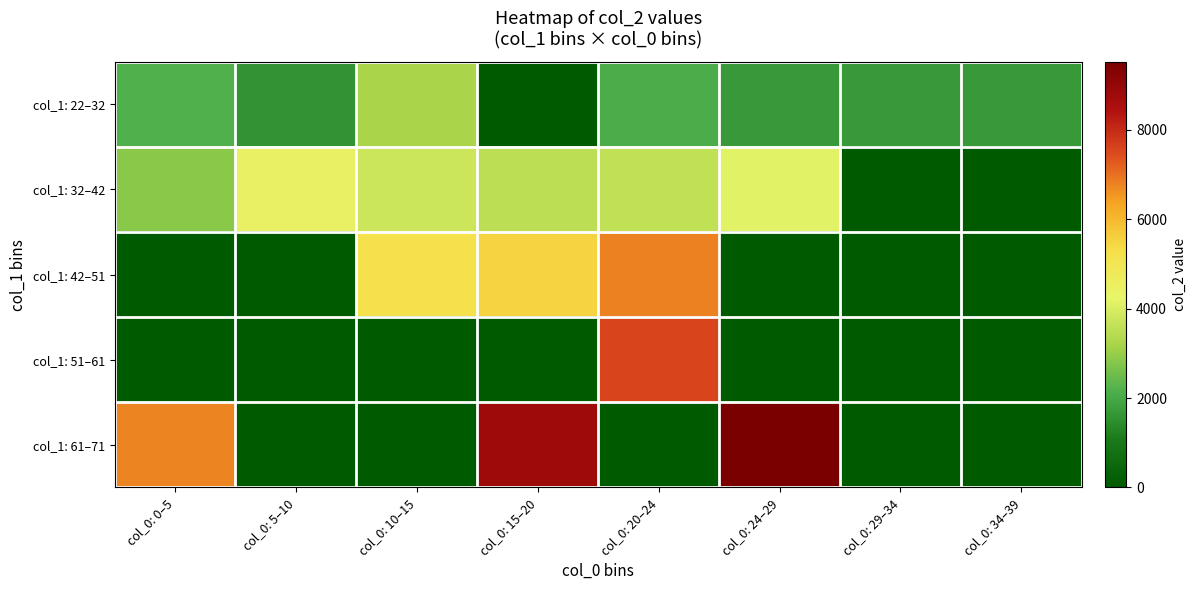

Reading left to right, transcribe all the data shown in this chart.

col_1: 22–32: col_0: 0–5=2185.0	col_0: 5–10=1568.0	col_0: 10–15=3217.0	col_0: 15–20=0.0	col_0: 20–24=2087.0	col_0: 24–29=1680.0	col_0: 29–34=1680.0	col_0: 34–39=1680.0
col_1: 32–42: col_0: 0–5=2843.0	col_0: 5–10=4440.8	col_0: 10–15=3790.0	col_0: 15–20=3507.0	col_0: 20–24=3605.0	col_0: 24–29=4154.0	col_0: 29–34=0.0	col_0: 34–39=0.0
col_1: 42–51: col_0: 0–5=0.0	col_0: 5–10=0.0	col_0: 10–15=5236.0	col_0: 15–20=5533.7	col_0: 20–24=6771.0	col_0: 24–29=0.0	col_0: 29–34=0.0	col_0: 34–39=0.0
col_1: 51–61: col_0: 0–5=0.0	col_0: 5–10=0.0	col_0: 10–15=0.0	col_0: 15–20=0.0	col_0: 20–24=7572.0	col_0: 24–29=0.0	col_0: 29–34=0.0	col_0: 34–39=0.0
col_1: 61–71: col_0: 0–5=6749.0	col_0: 5–10=0.0	col_0: 10–15=0.0	col_0: 15–20=8804.0	col_0: 20–24=0.0	col_0: 24–29=9522.0	col_0: 29–34=0.0	col_0: 34–39=0.0